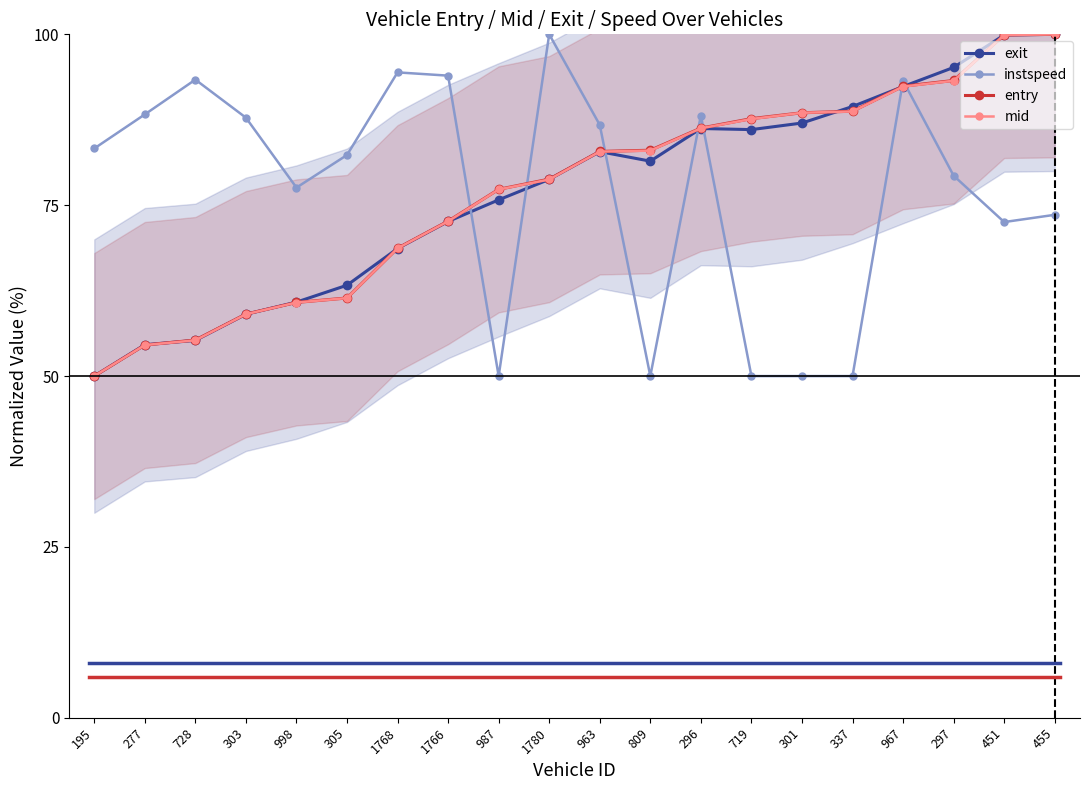

What is the label of the 16th point from the right?

998